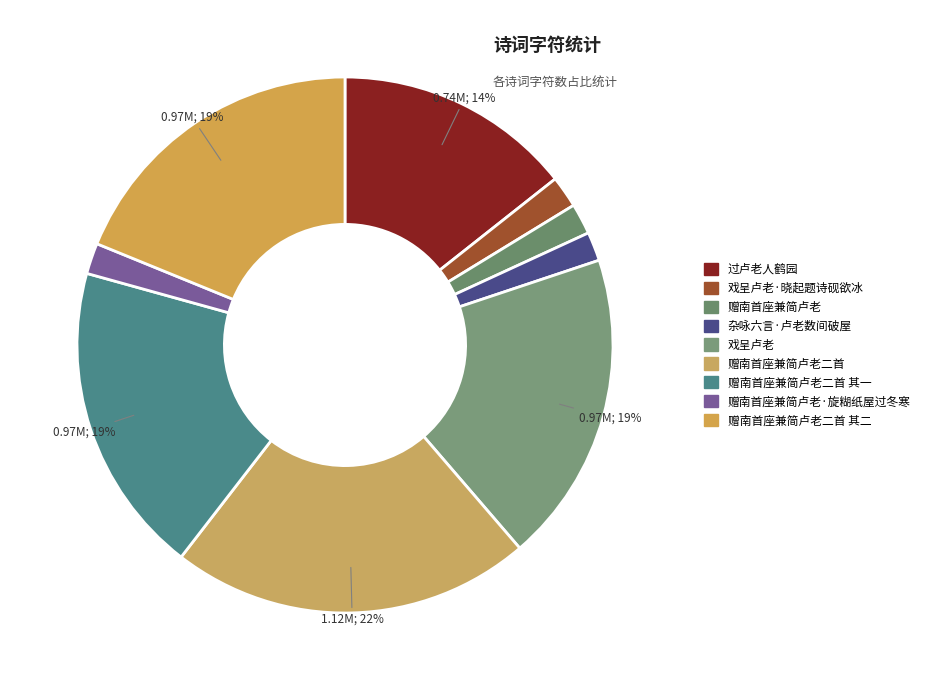

Is there any slice that represents more than half of the pie?

No